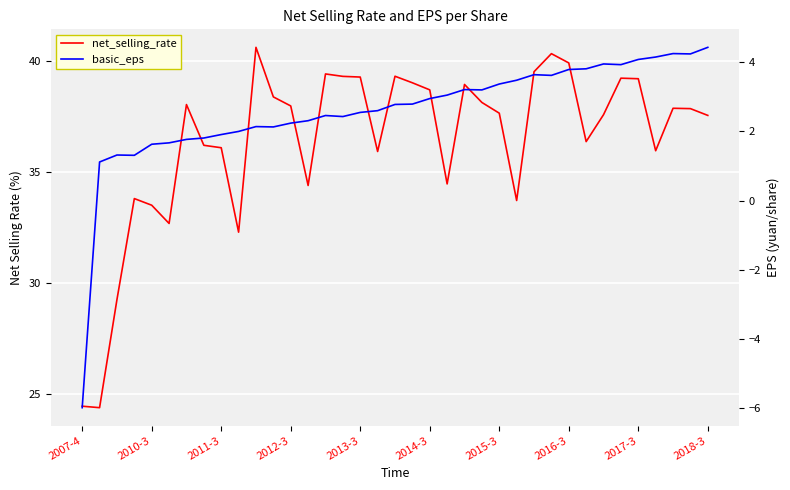

The value of basic_eps at 26 is 2.4. True or false?

False